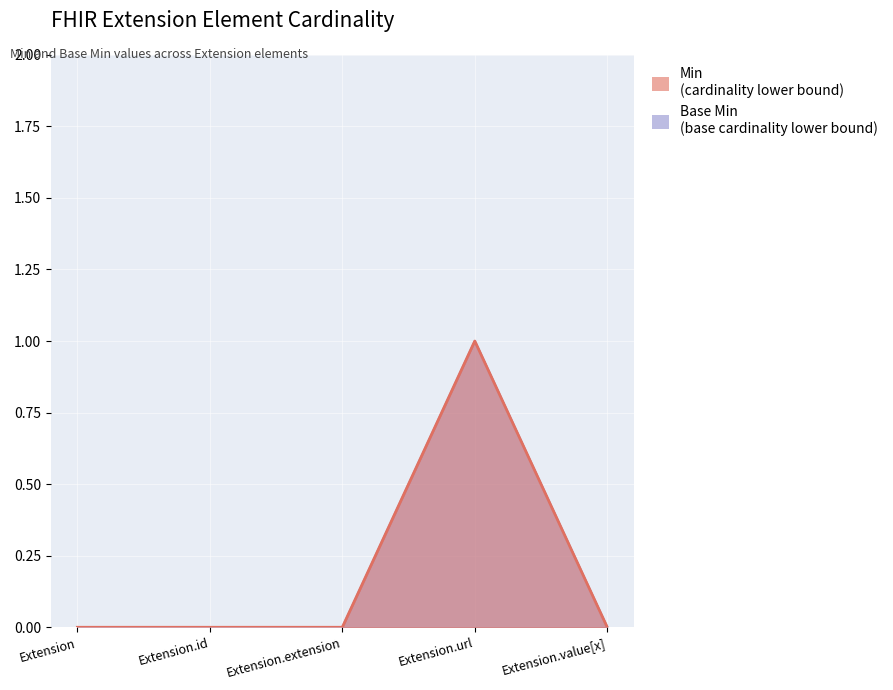

What is the sum of all Min values?

1